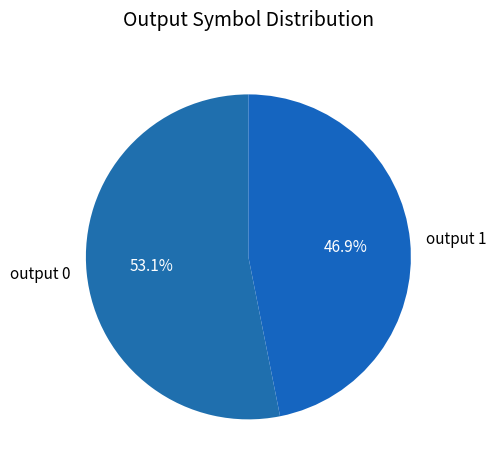

Which has a higher value, output 1 or output 0?

output 0